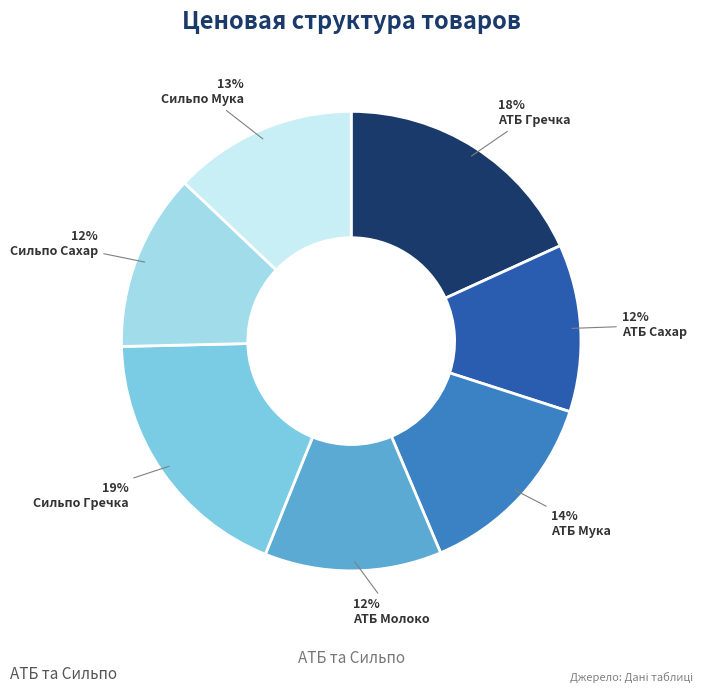

How many slices are in this pie chart?

7